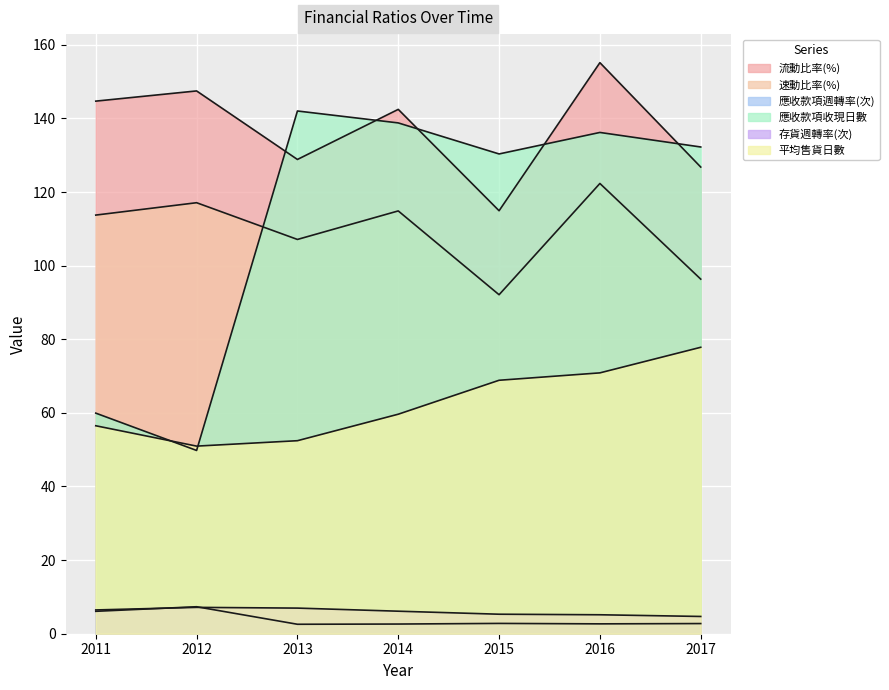

At which category does 流動比率(%) reach its first local valley?

2013